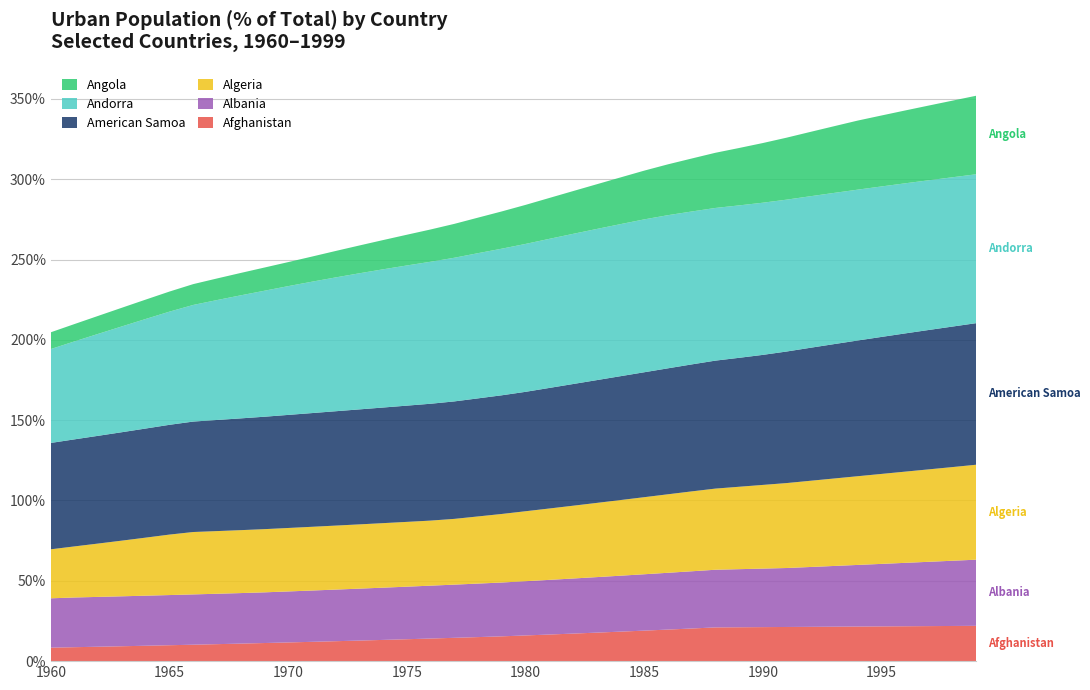

Reading left to right, extract all data points from this chart.

Afghanistan: 8.4	8.7	9.0	9.3	9.6	9.9	10.2	10.6	10.9	11.3	11.6	12.0	12.4	12.8	13.2	13.6	14.1	14.5	15.0	15.4	16.0	16.6	17.1	17.7	18.4	19.0	19.6	20.3	21.0	21.1	21.2	21.3	21.4	21.4	21.5	21.6	21.7	21.8	21.9	22.0
Albania: 30.7	30.9	31.0	31.1	31.2	31.2	31.3	31.4	31.4	31.5	31.7	31.9	32.1	32.3	32.5	32.7	32.9	33.1	33.3	33.5	33.8	34.0	34.3	34.6	34.8	35.1	35.4	35.6	35.9	36.2	36.4	36.7	37.2	37.8	38.4	38.9	39.5	40.0	40.6	41.2
Algeria: 30.5	31.8	33.2	34.7	36.1	37.6	38.8	39.0	39.2	39.3	39.5	39.7	39.8	40.0	40.2	40.3	40.5	40.9	41.8	42.7	43.5	44.4	45.3	46.2	47.1	48.0	48.9	49.7	50.5	51.3	52.1	52.9	53.7	54.4	55.2	56.0	56.8	57.5	58.3	59.1
American Samoa: 66.2	66.6	67.1	67.5	67.9	68.3	68.8	69.2	69.6	70.0	70.4	70.8	71.2	71.6	72.0	72.4	72.7	73.1	73.5	73.9	74.3	75.0	75.7	76.4	77.1	77.8	78.4	79.0	79.7	80.3	80.9	81.9	82.8	83.7	84.5	85.3	86.0	86.8	87.5	88.1
Andorra: 58.5	61.0	63.5	65.9	68.2	70.4	72.6	74.6	76.6	78.4	80.2	81.8	83.3	84.7	86.0	87.3	88.4	89.4	90.4	91.3	92.1	92.8	93.5	94.1	94.6	95.2	95.3	95.2	95.0	94.9	94.7	94.5	94.3	94.1	93.9	93.7	93.4	93.2	92.9	92.7
Angola: 10.4	10.8	11.2	11.6	12.1	12.5	13.0	13.4	13.9	14.4	15.0	15.6	16.5	17.3	18.2	19.1	20.1	21.1	22.1	23.2	24.3	25.4	26.6	27.8	29.1	30.3	31.6	33.0	34.3	35.7	37.1	38.6	40.0	41.5	43.0	44.2	45.3	46.5	47.7	48.9